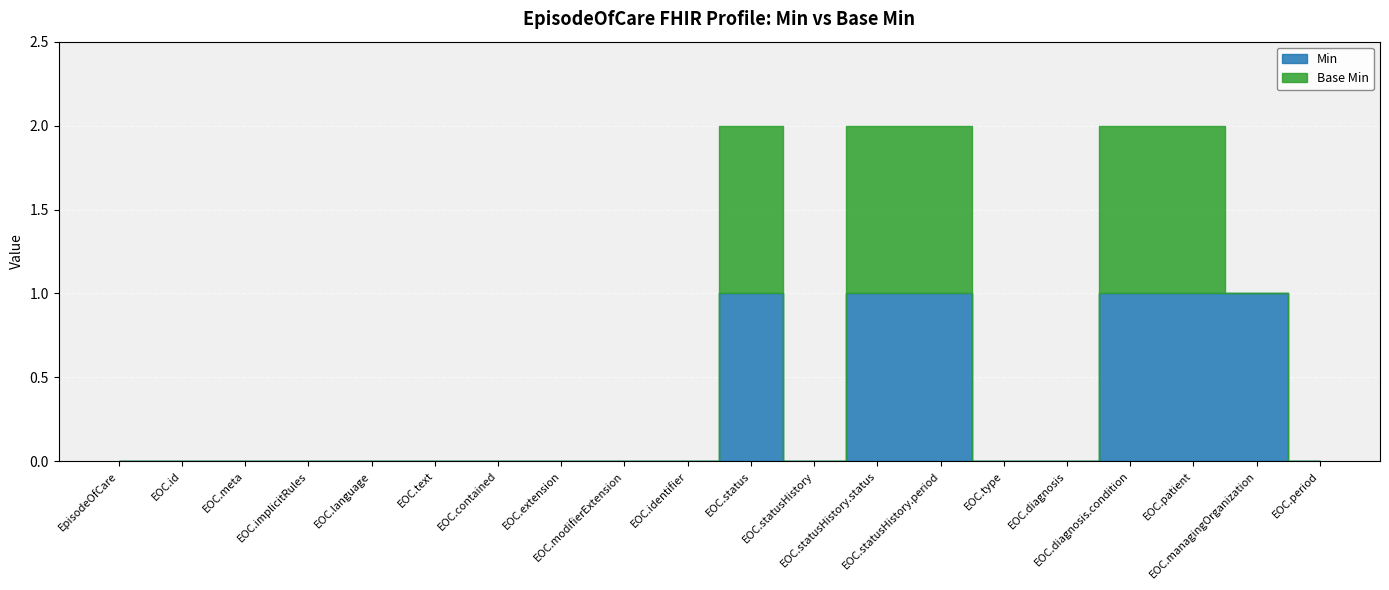

True or false: Base Min and Min cross at least once.

False